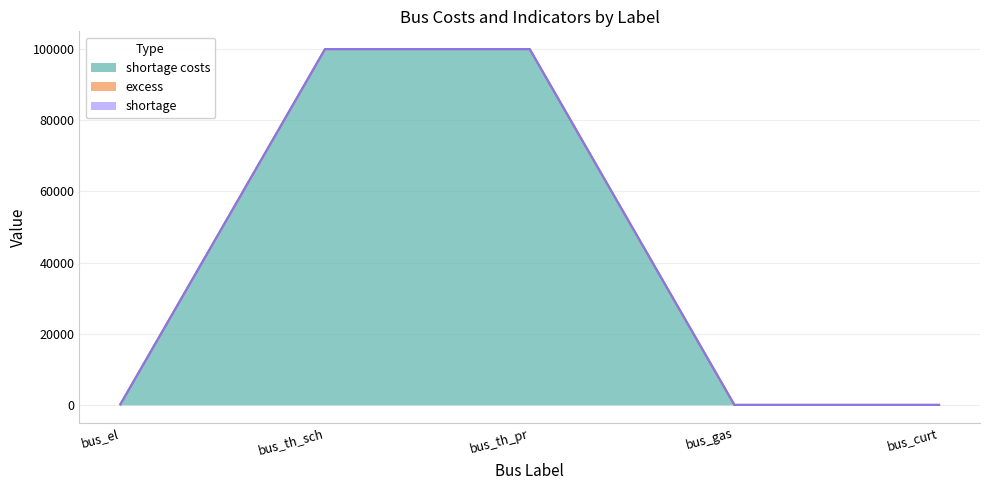

Which series has the widest spread of values?

shortage costs